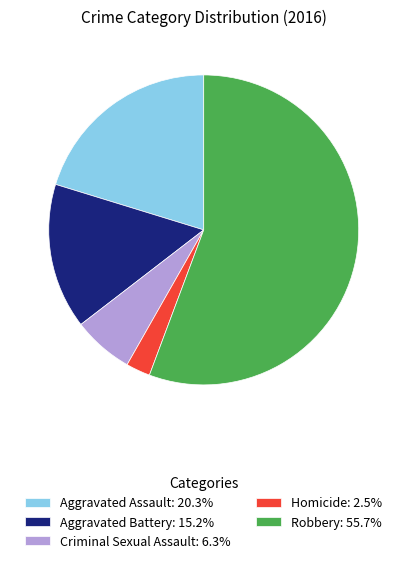

Which category has the biggest portion of the pie?

Robbery